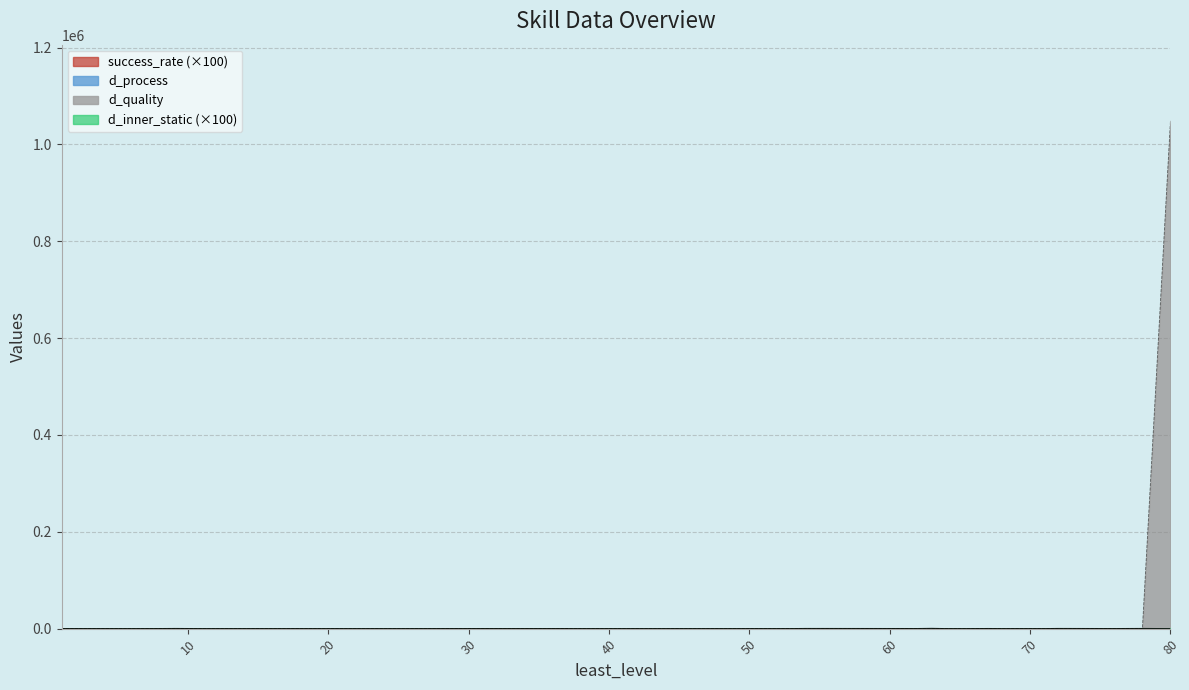

What is the difference between the maximum and minimum values in the d_quality series?

1048576